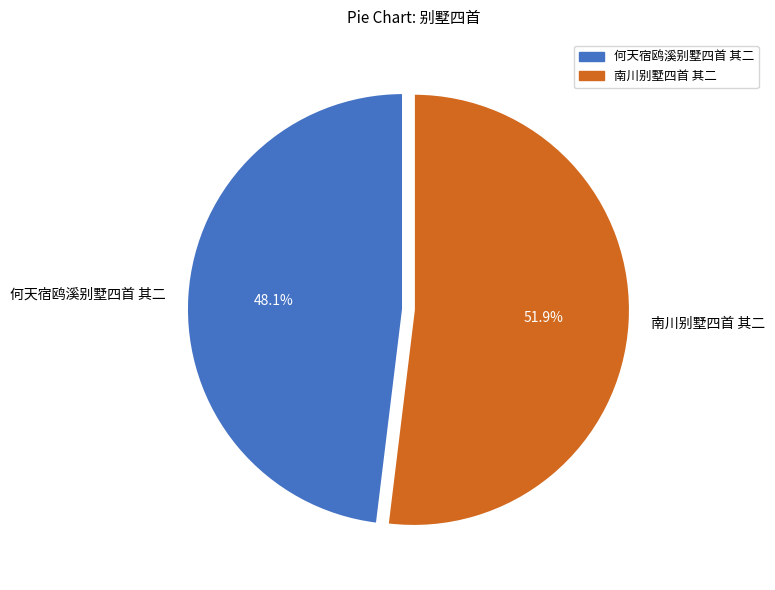

The 何天宿鸥溪别墅四首 其二 slice represents 34% of the pie. True or false?

False